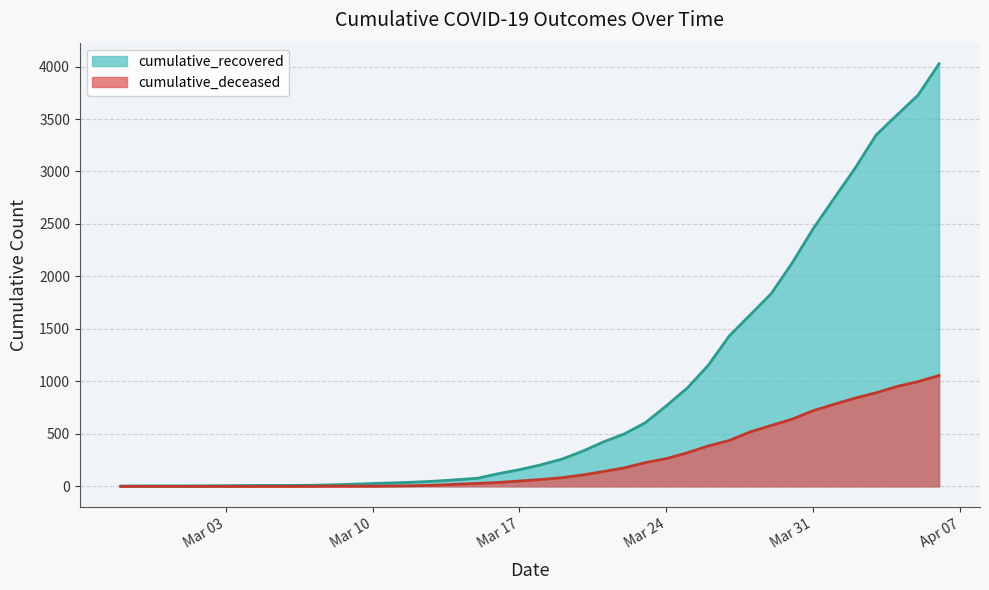

Rank the series at 2020-03-20 from highest to lowest value.

cumulative_recovered, cumulative_deceased